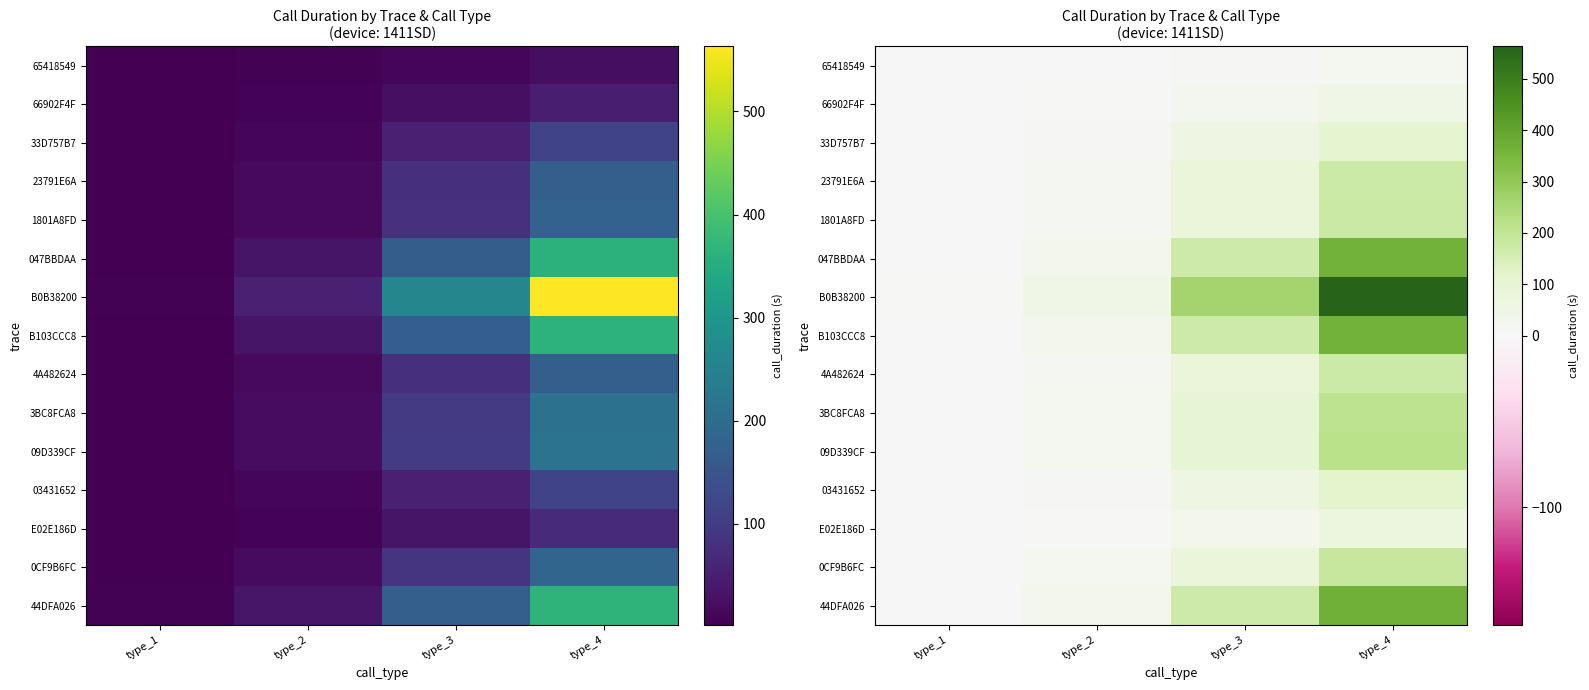

What value does the 03431652 series have at type_2?

11.4